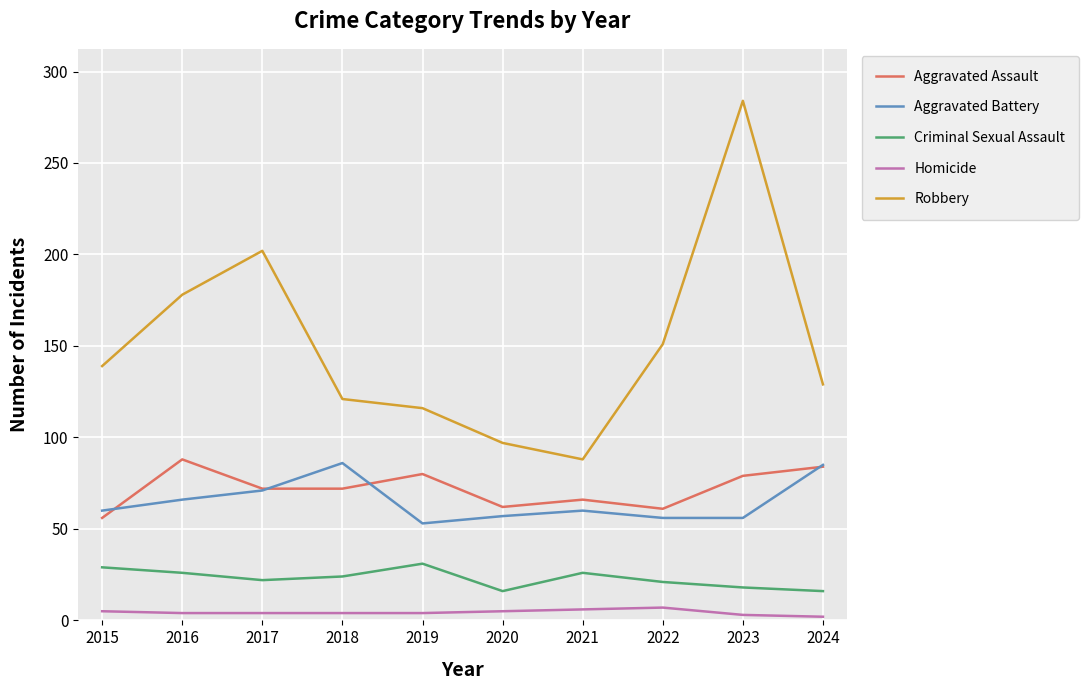

True or false: Robbery and Criminal Sexual Assault cross at least once.

False